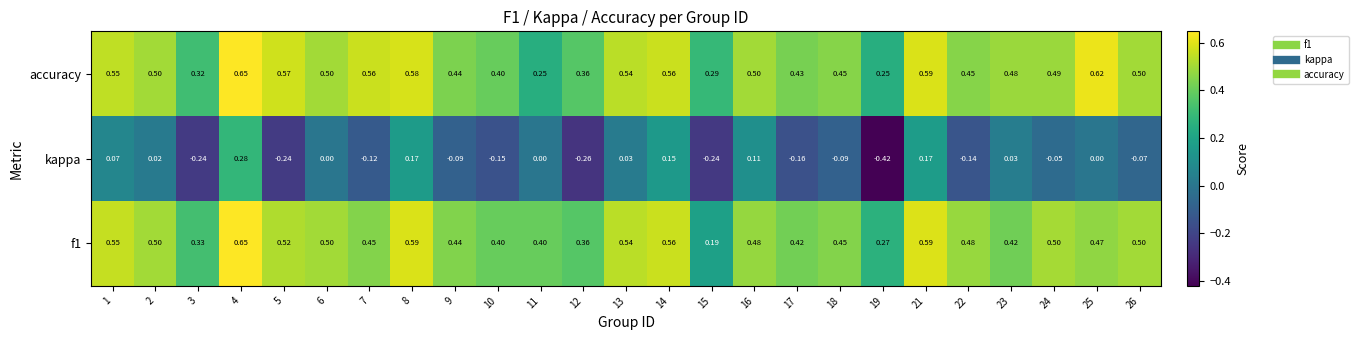

Count the number of categories in the chart.

25